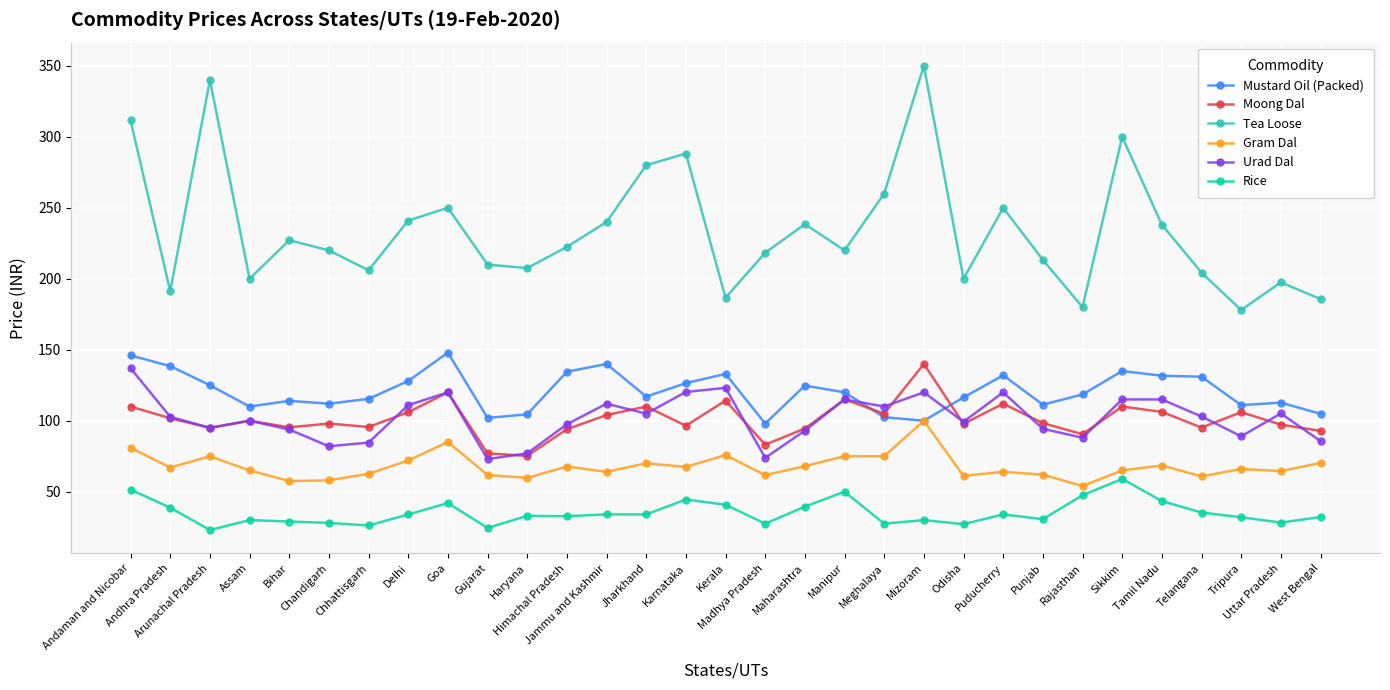

Rank the series at Uttar Pradesh from lowest to highest value.

Rice, Gram Dal, Moong Dal, Urad Dal, Mustard Oil (Packed), Tea Loose